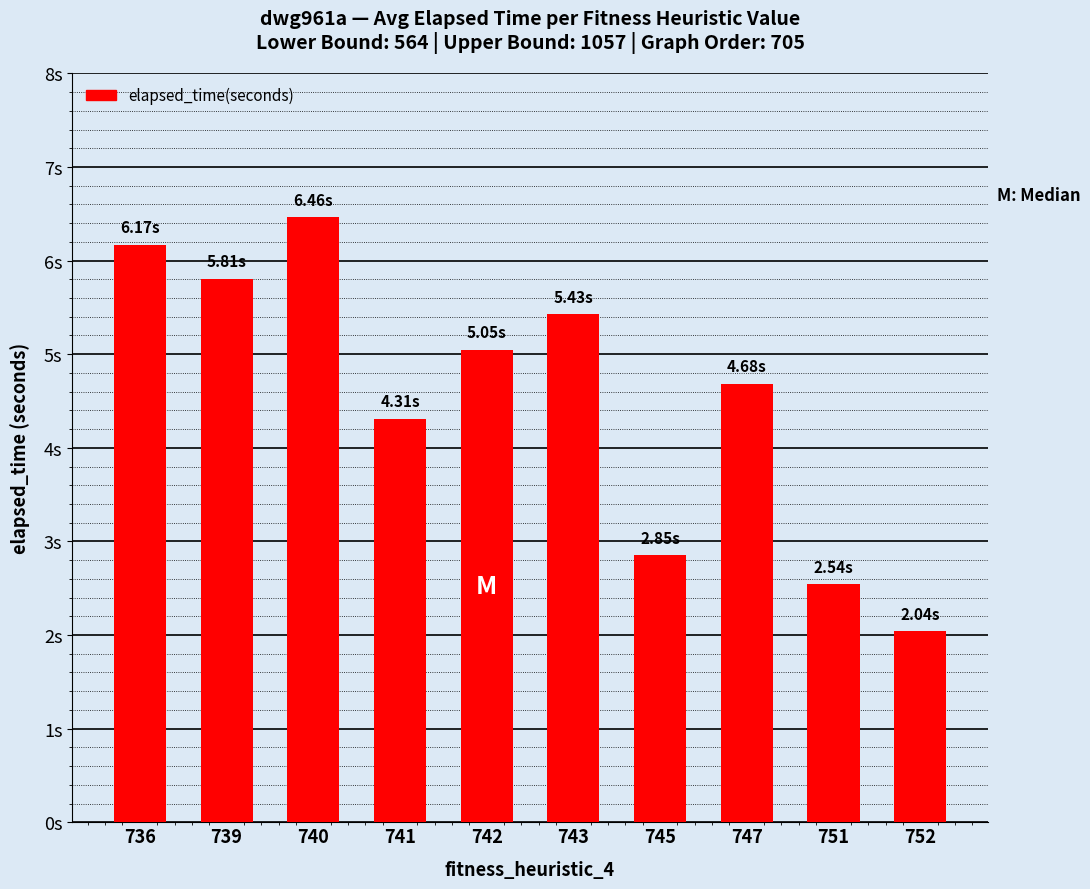

Reading left to right, extract all data points from this chart.

736=6.2	739=5.8	740=6.5	741=4.3	742=5.0	743=5.4	745=2.9	747=4.7	751=2.5	752=2.0